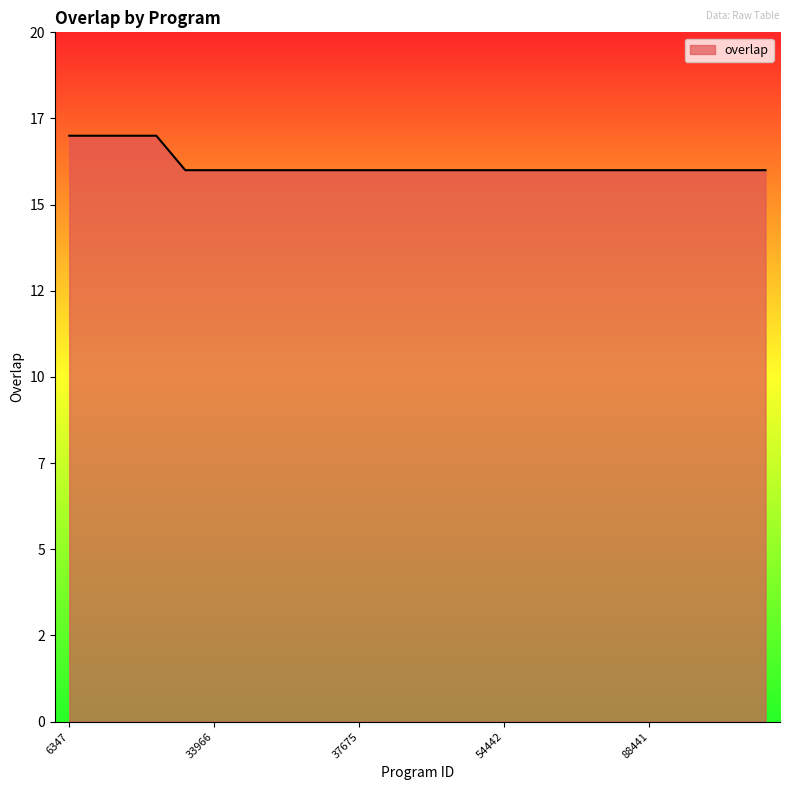

At which category does the chart reach its minimum across all series?

5189